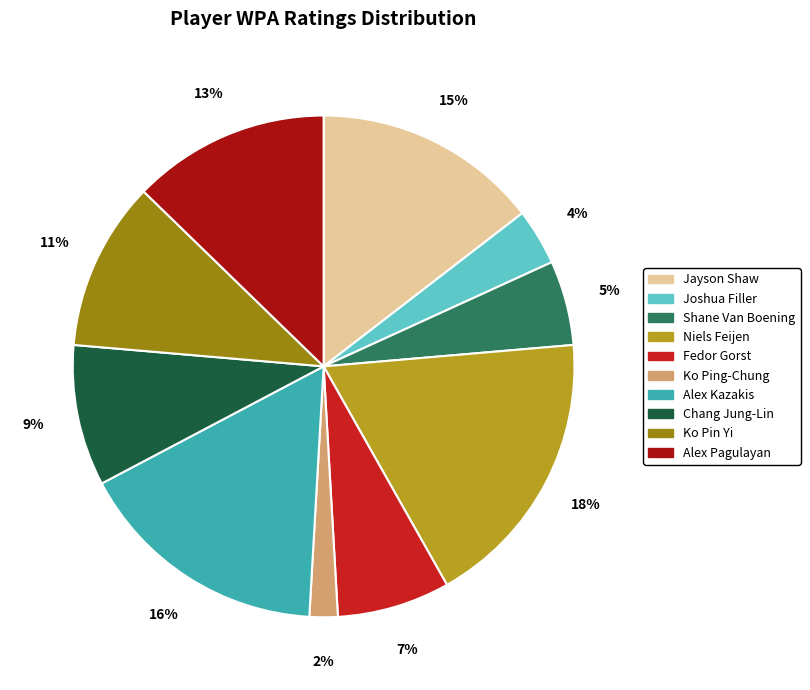

True or false: Chang Jung-Lin accounts for 9% of the total.

True